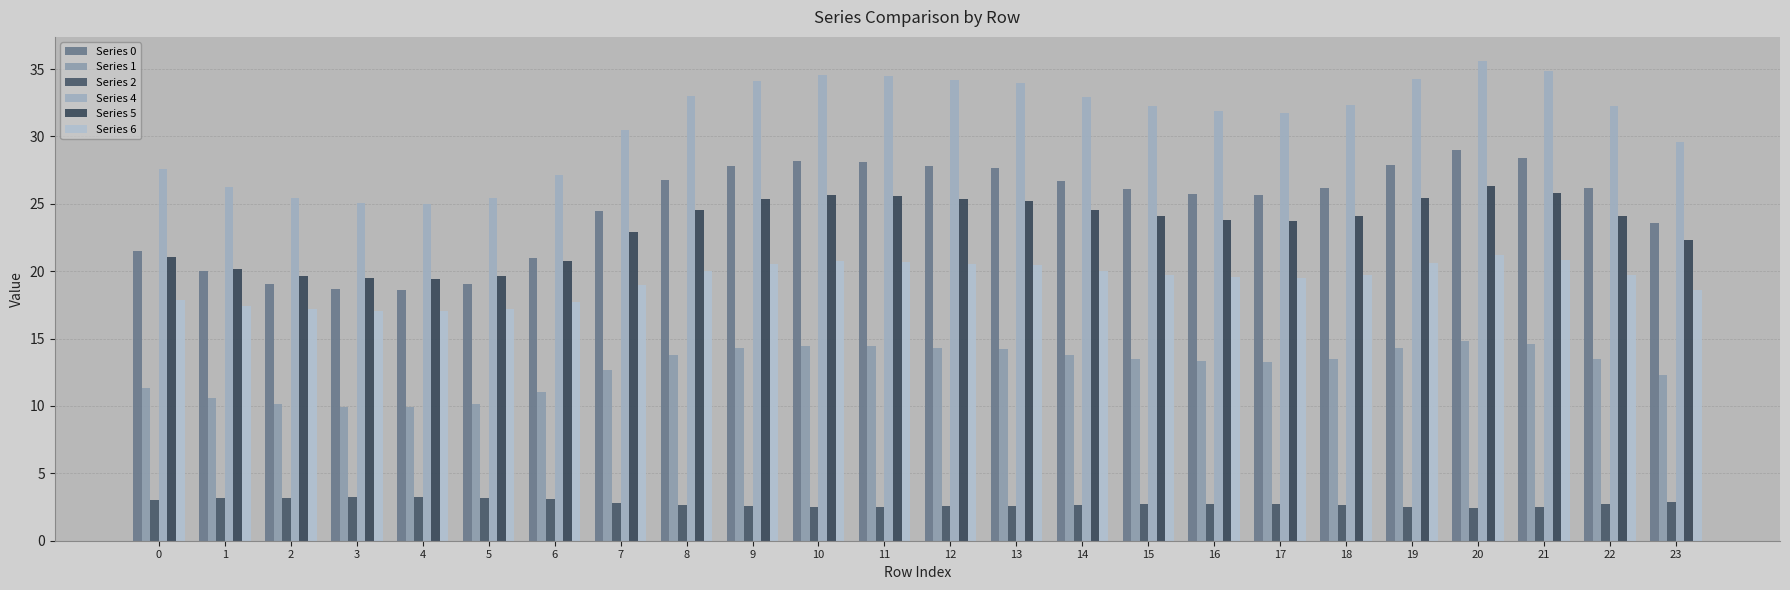

What is the approximate value of Series 2 at 22?

2.7